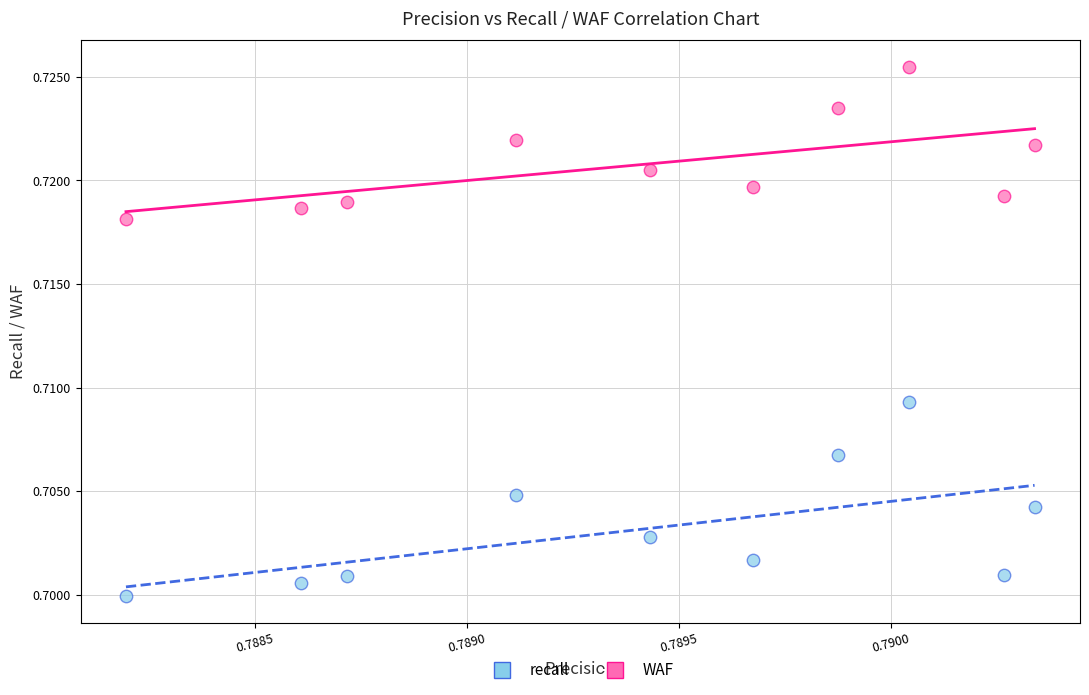

Which series has the widest spread of Y values?

WAF